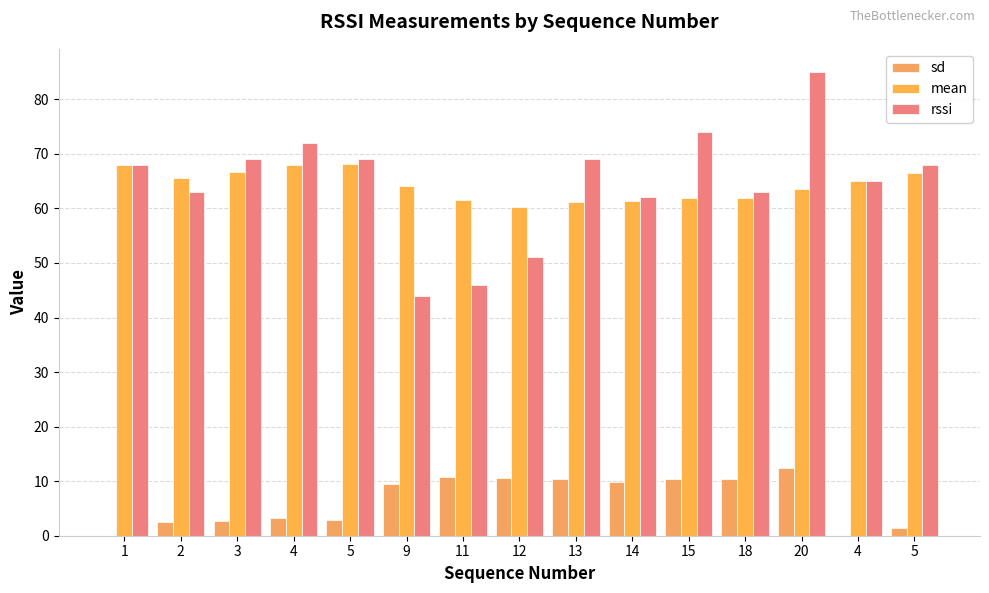

Reading left to right, list all the values displayed in this chart.

sd: 0.0	2.5	2.6	3.2	2.9	9.4	10.8	10.7	10.4	9.9	10.4	10.4	12.4	0.0	1.5
mean: 68.0	65.5	66.7	68.0	68.2	64.2	61.6	60.2	61.2	61.3	61.9	61.9	63.5	65.0	66.5
rssi: 68.0	63.0	69.0	72.0	69.0	44.0	46.0	51.0	69.0	62.0	74.0	63.0	85.0	65.0	68.0